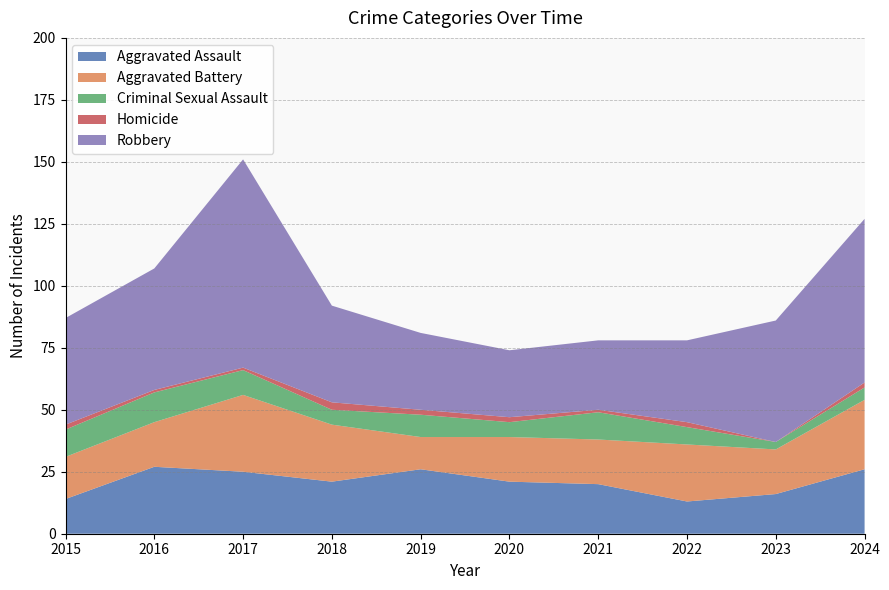

Reading left to right, what are all the values shown in this chart?

Aggravated Assault: 2015=14	2016=27	2017=25	2018=21	2019=26	2020=21	2021=20	2022=13	2023=16	2024=26
Aggravated Battery: 2015=17	2016=18	2017=31	2018=23	2019=13	2020=18	2021=18	2022=23	2023=18	2024=28
Criminal Sexual Assault: 2015=11	2016=12	2017=10	2018=6	2019=9	2020=6	2021=11	2022=7	2023=3	2024=5
Homicide: 2015=2	2016=1	2017=1	2018=3	2019=2	2020=2	2021=1	2022=2	2023=0	2024=2
Robbery: 2015=43	2016=49	2017=84	2018=39	2019=31	2020=27	2021=28	2022=33	2023=49	2024=66